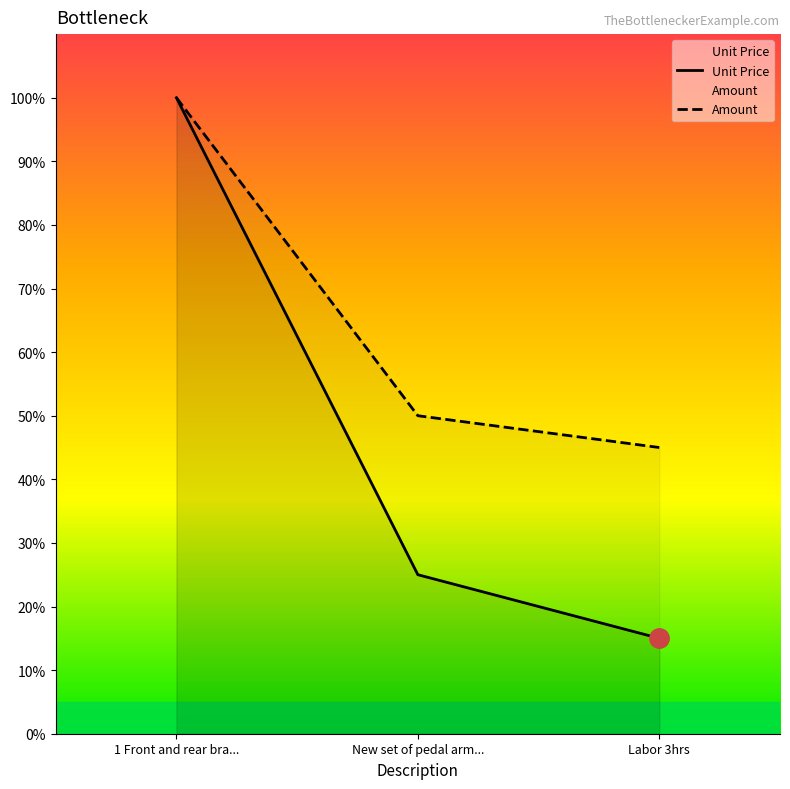

True or false: Unit Price has a value of 38 at 1 Front and rear bra....

False